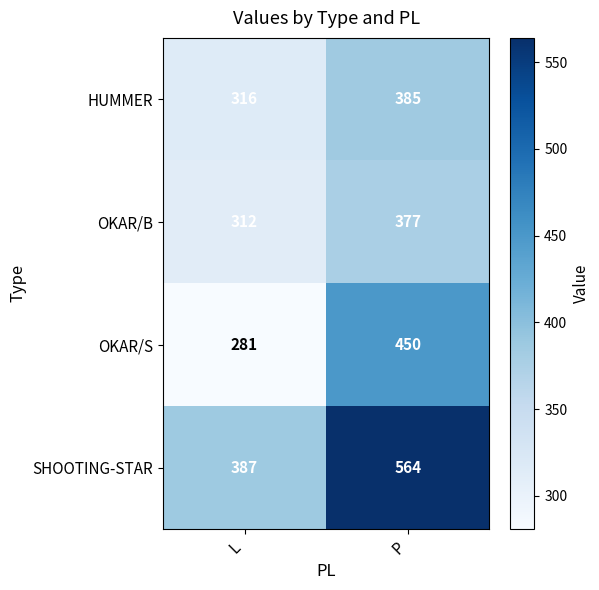

At which label is HUMMER closest to 350?

L